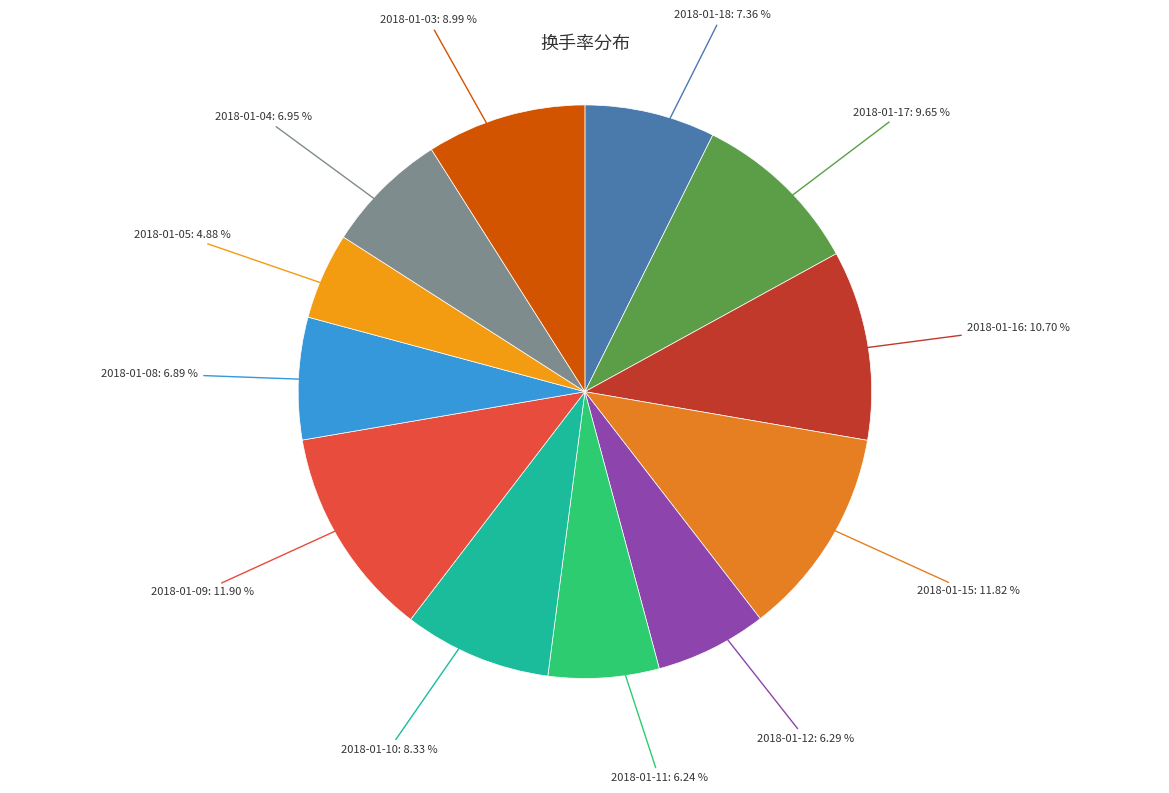

Count the number of slices in the pie.

12